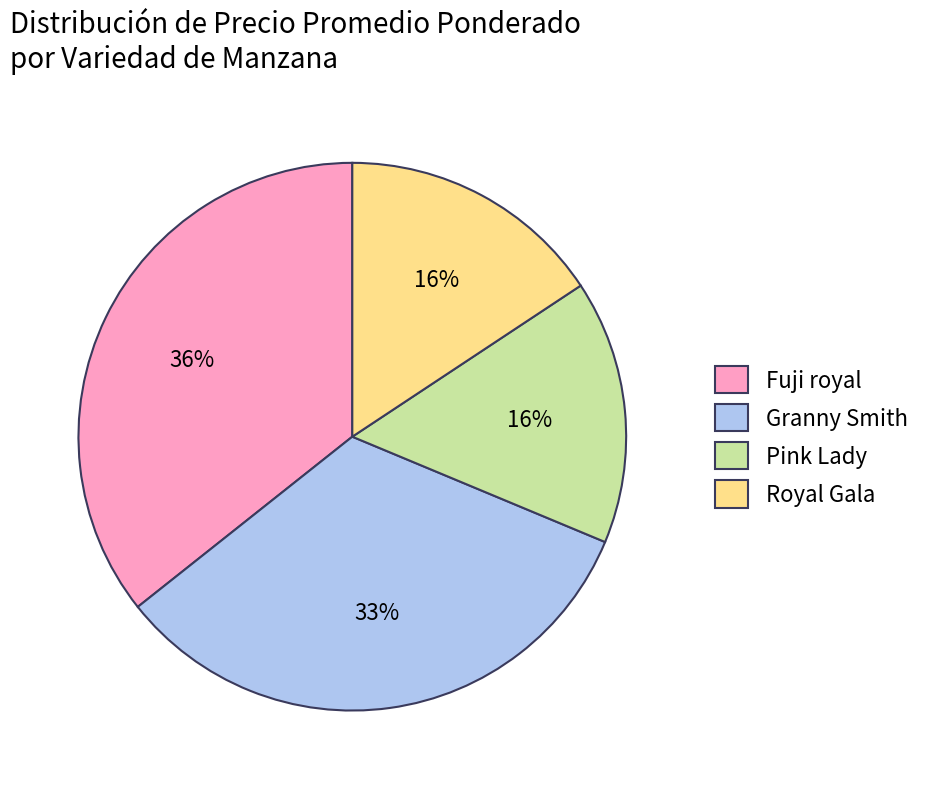

Which slice is the largest?

Fuji royal